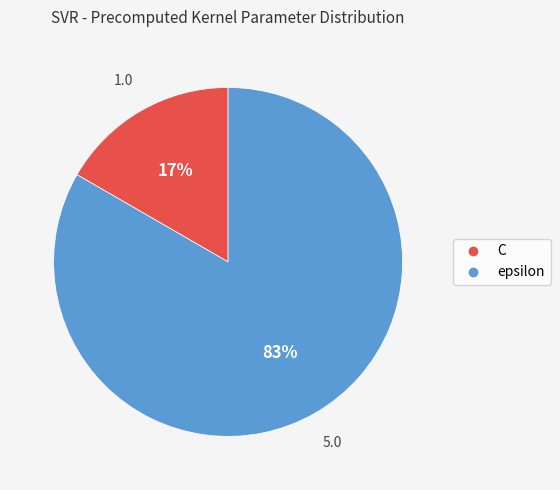

How many slices are in this pie chart?

2